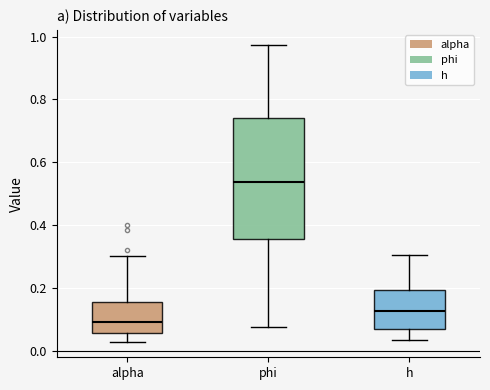

Where is the lower edge of the box for h on the y-axis? The values are not printed on the chart, so give them approximately, as read against the axis.

0.06